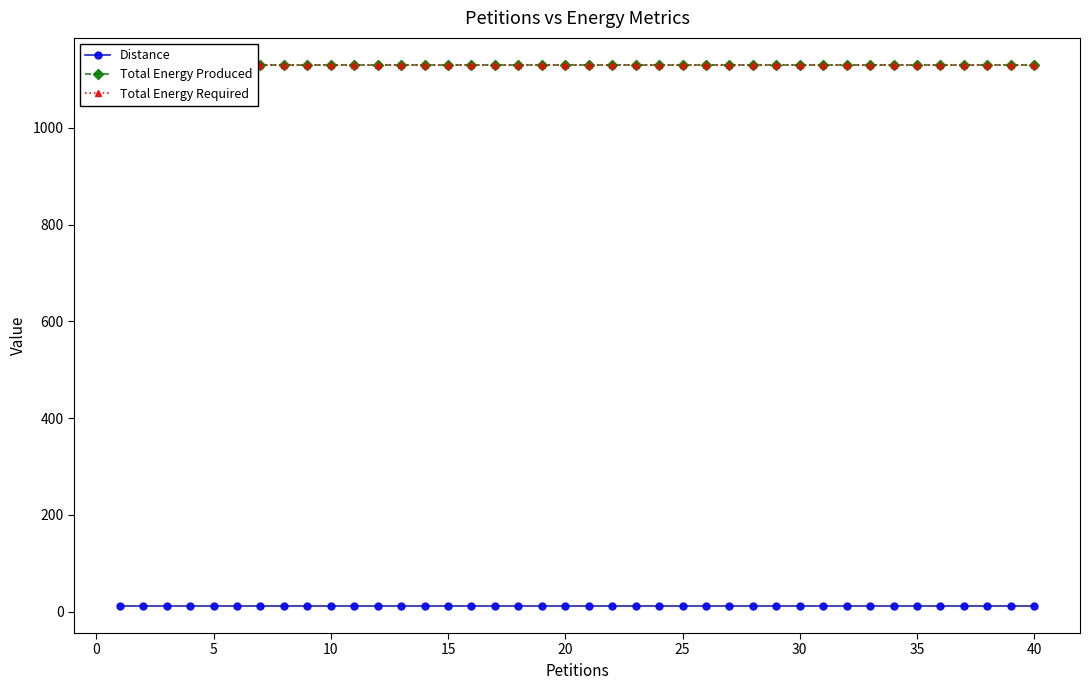

True or false: Distance and Total Energy Required cross at least once.

False